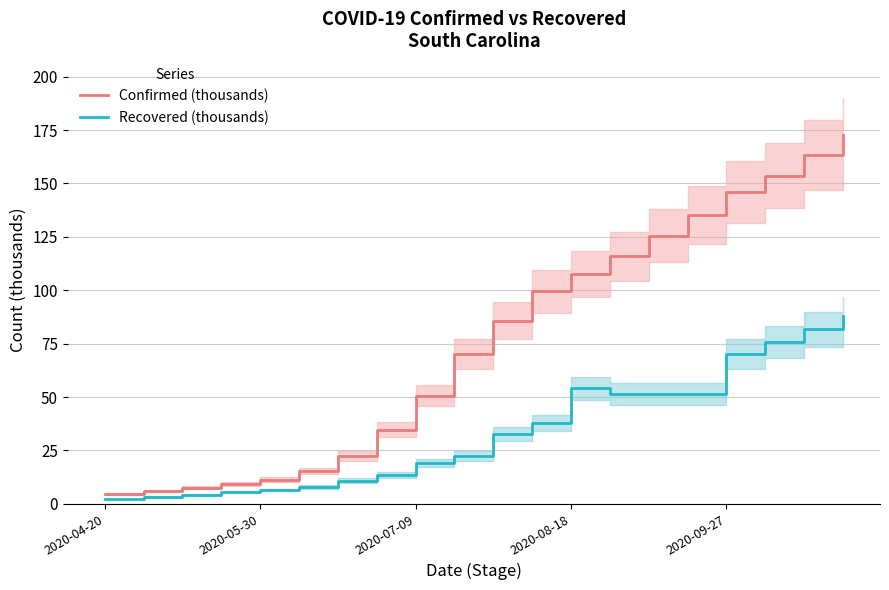

Is it true that Recovered (thousands) equals 87.9 at 19?

True